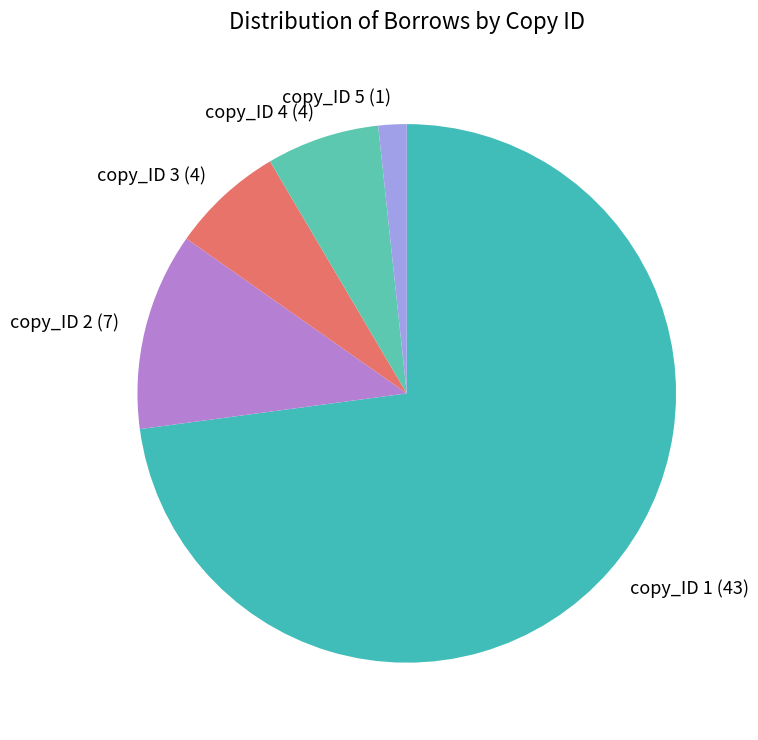

Which category has the biggest portion of the pie?

copy_ID 1 (43)